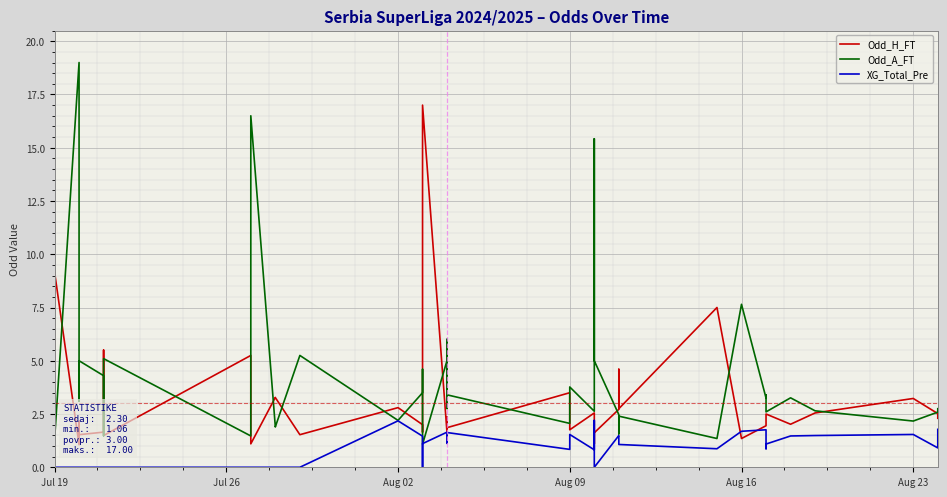

What is the value of the XG_Total_Pre point at the 26th from the left?

2.2